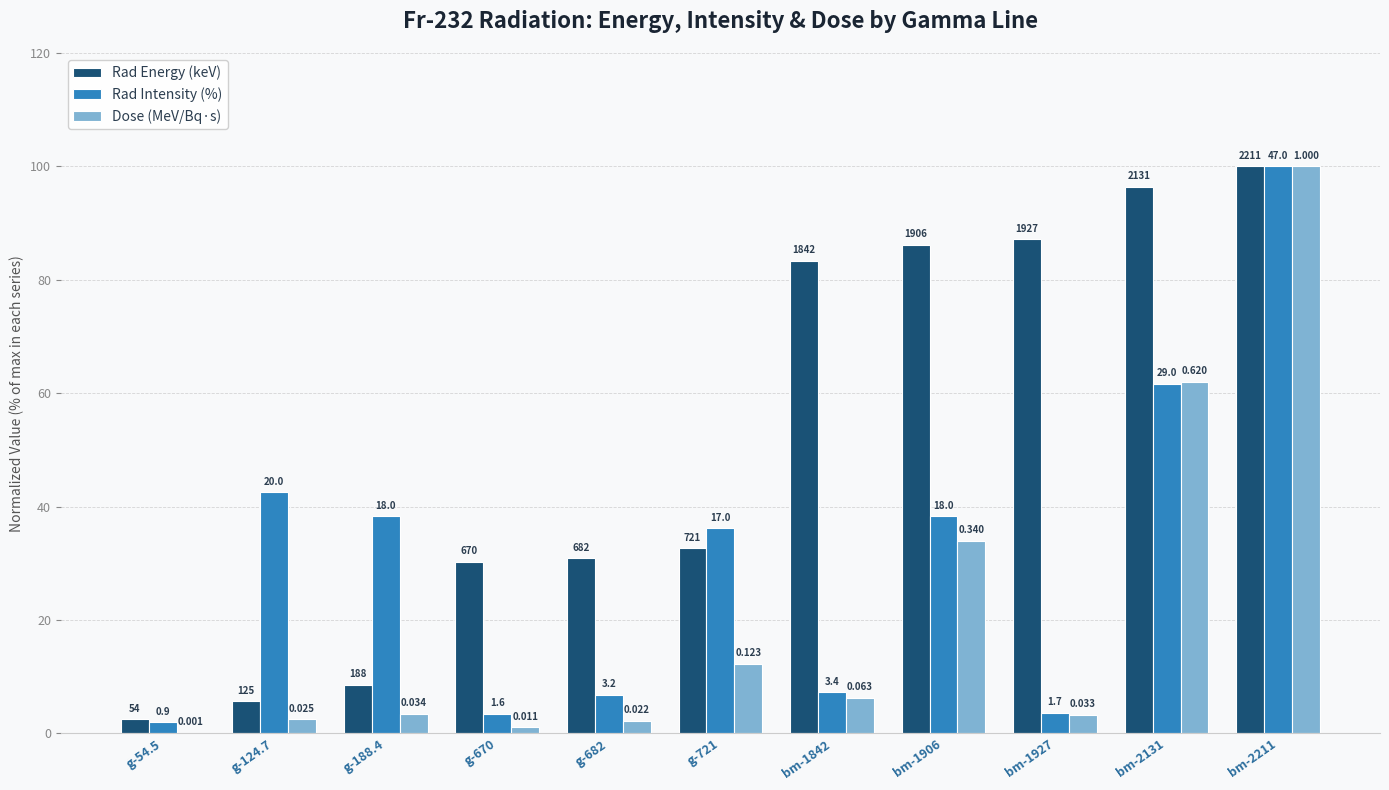

What is the sum of the Rad Energy (keV) values at bm-2211 and g-54.5?

102.5